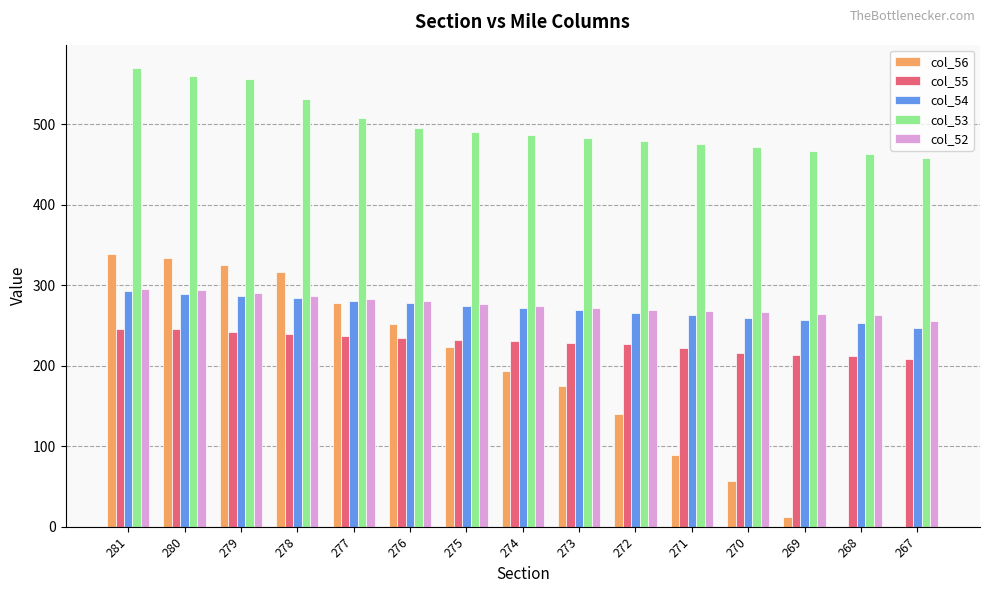

What is the highest value of the col_56 series?

338.8